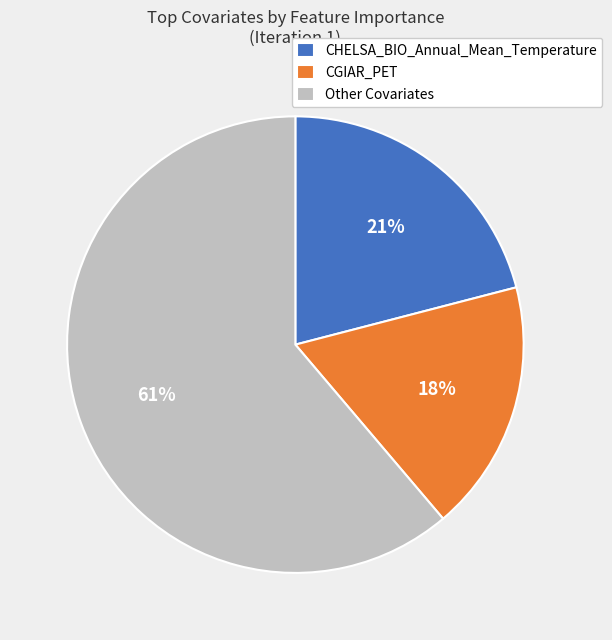

How many segments does this pie chart have?

3